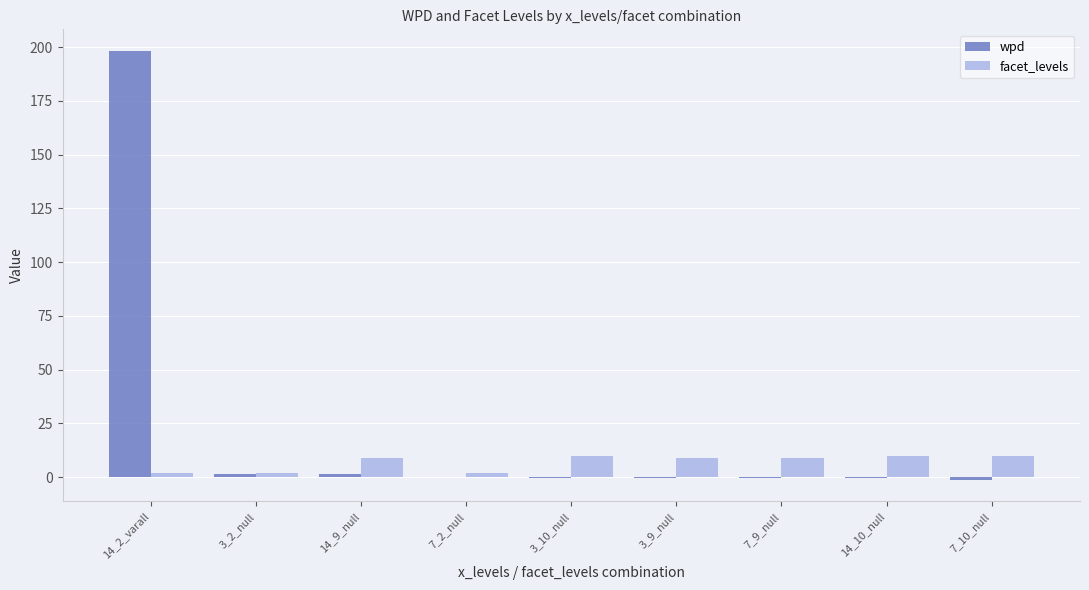

Where does the wpd series first go above 0?

14_2_varall